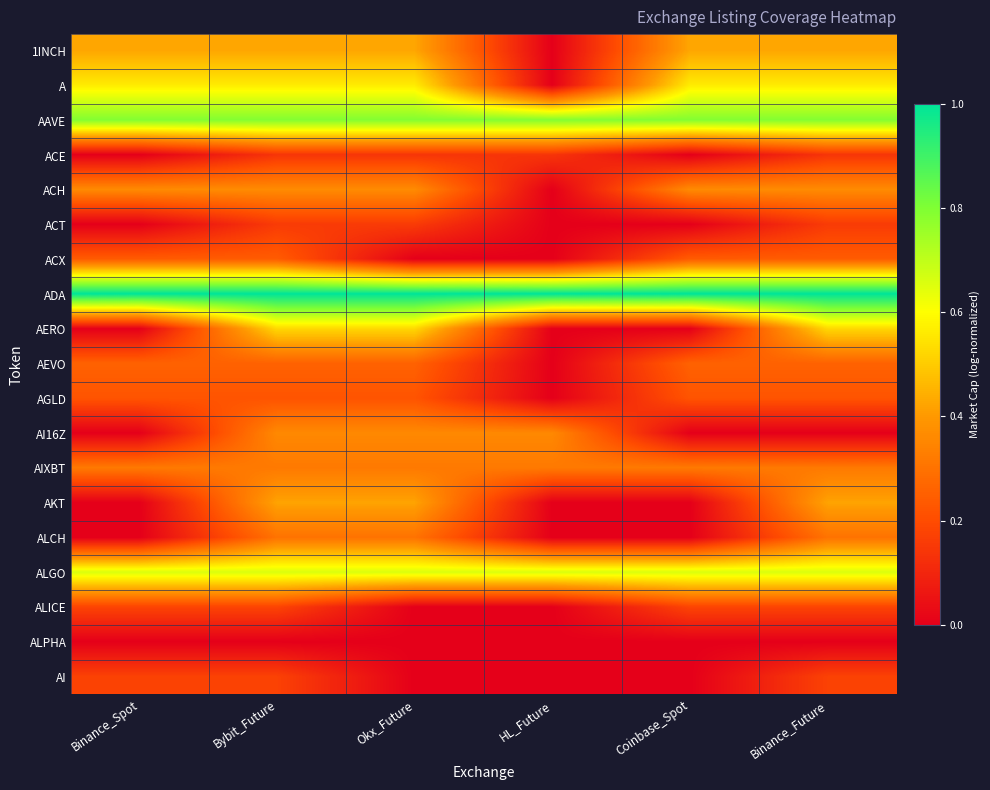

Between Binance_Future and Coinbase_Spot, which is larger?

Binance_Future